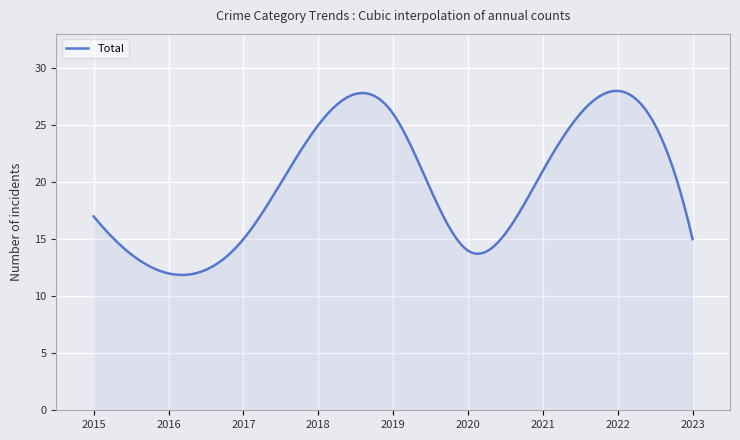

What is the maximum value shown in the chart?

28.0